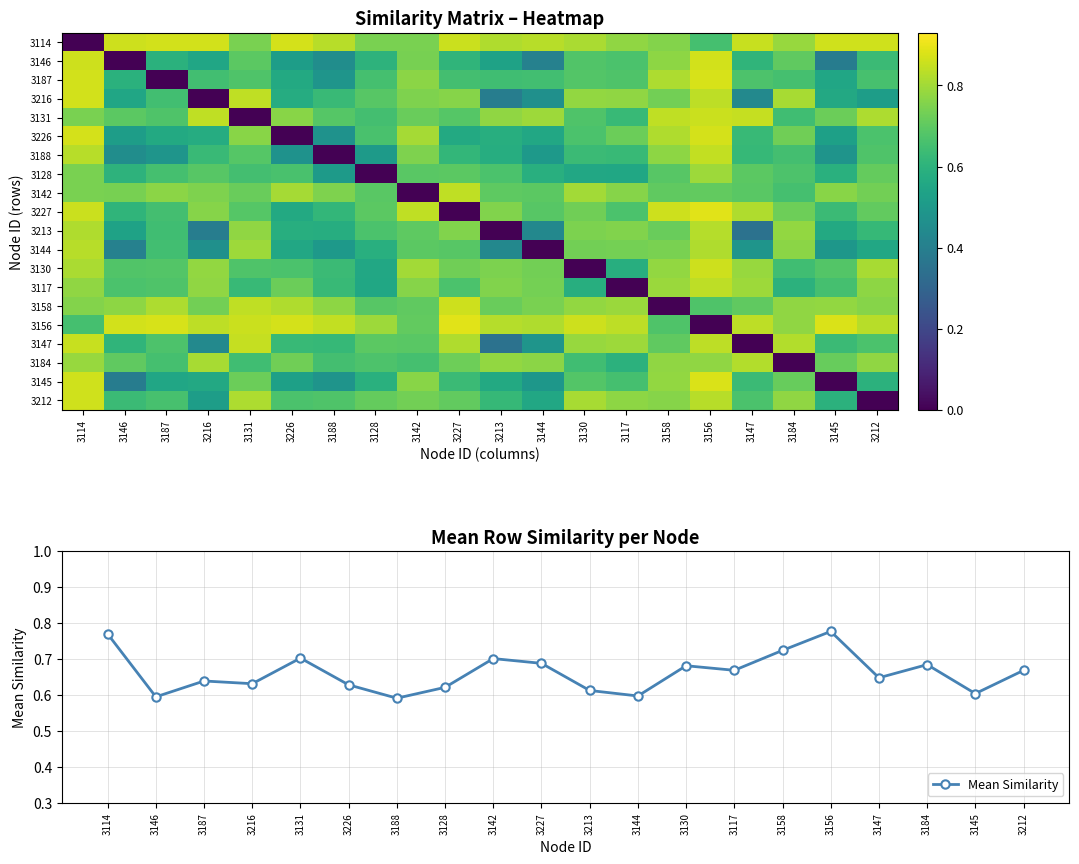

The value of Mean Similarity at 3146 is 0.6. True or false?

True